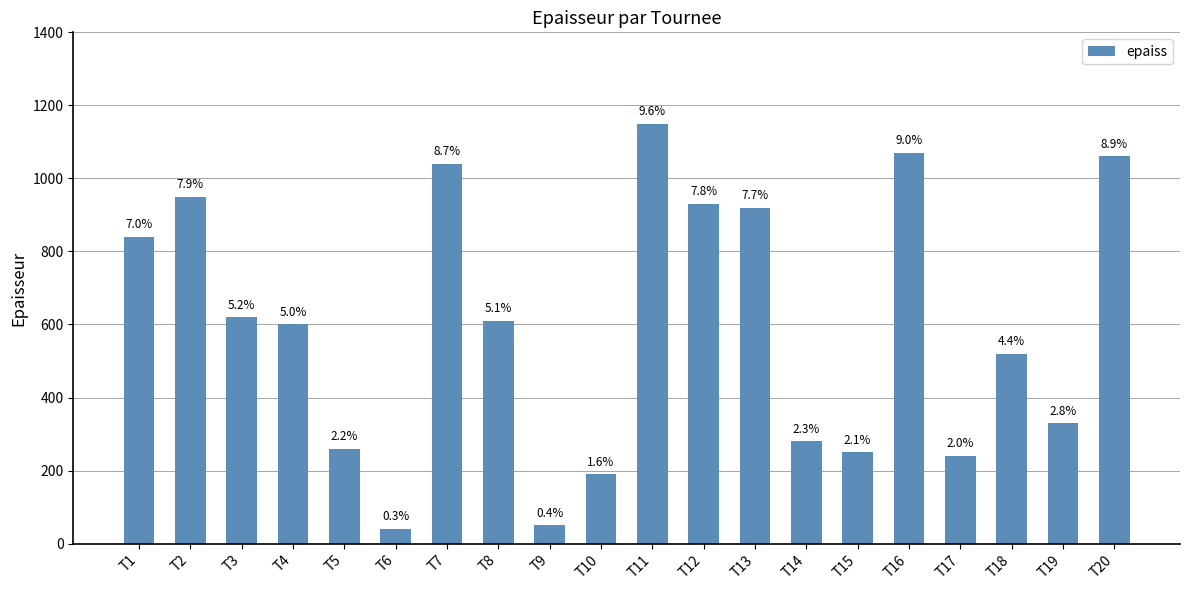

How many bars are there in total?

20